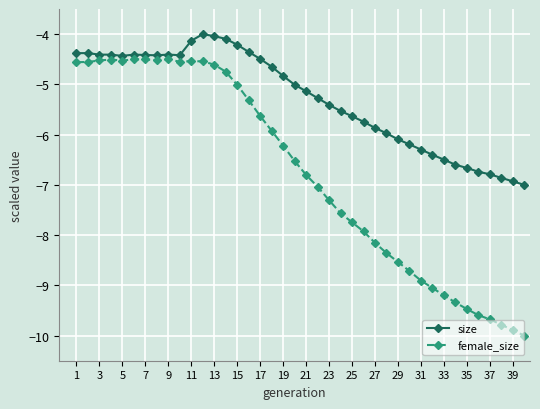

What is the difference between the maximum and minimum values in the female_size series?

5.5